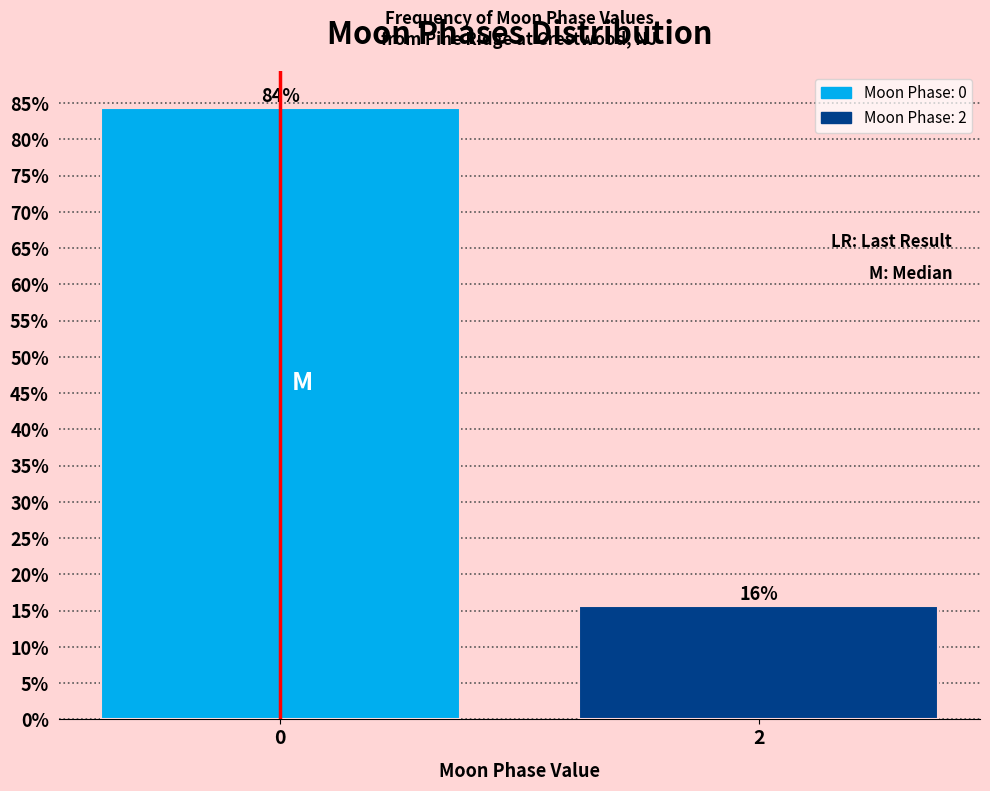

What is the smallest value displayed?

15.6